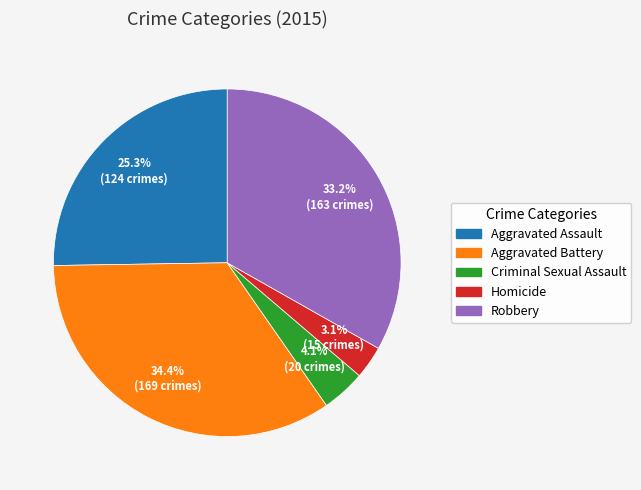

How many slices are in this pie chart?

5